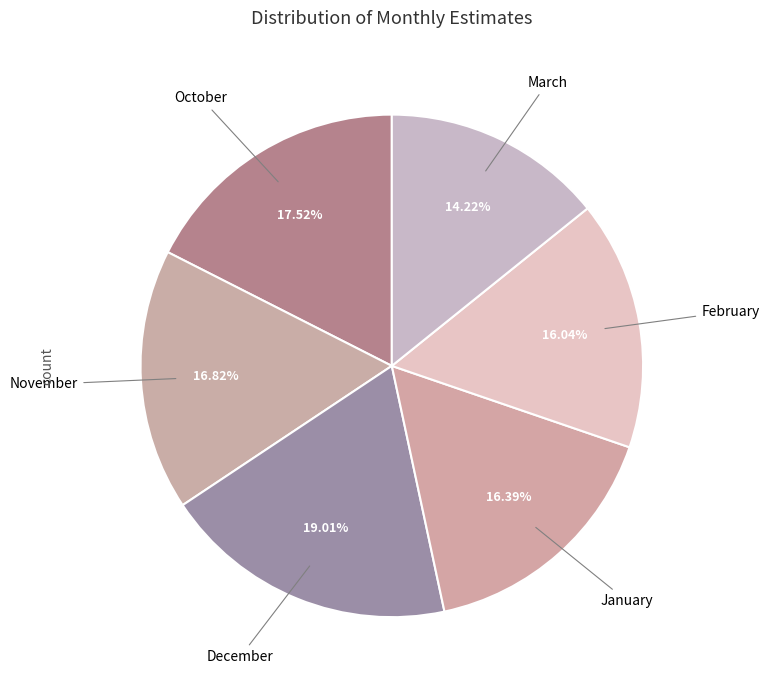

What is the smallest slice in the pie chart?

March